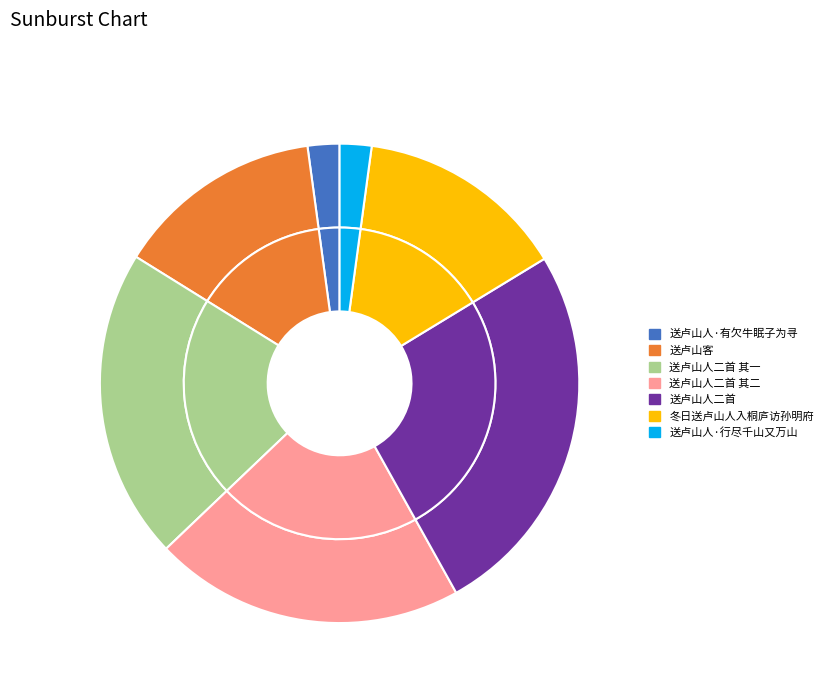

True or false: 送卢山人二首 其二 accounts for 21% of the total.

True